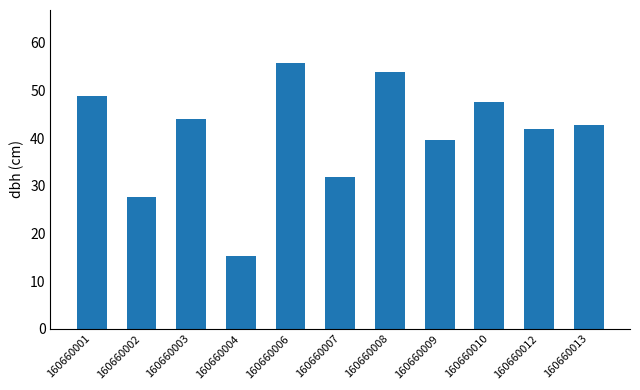

The chart shows a value of 11.5 at 160660007. True or false?

False